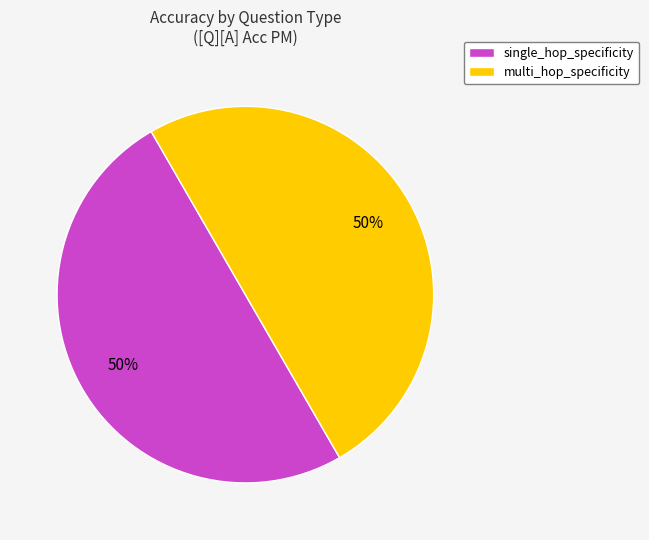

Combined, do single_hop_specificity and multi_hop_specificity account for over 50%?

Yes